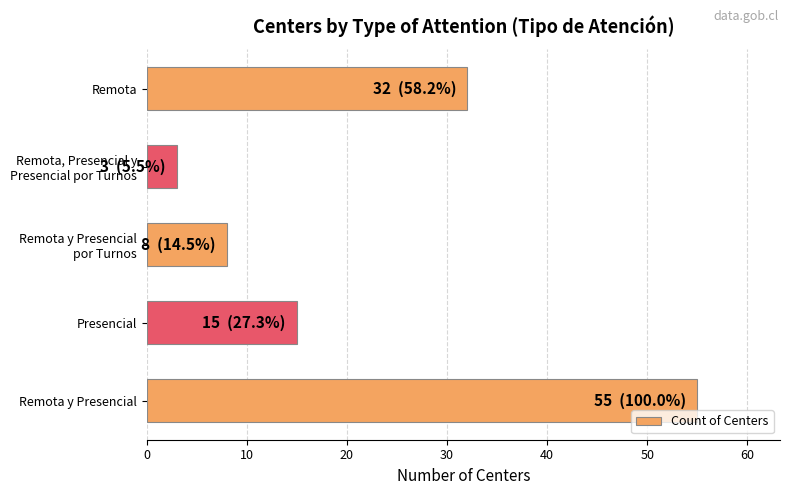

Rank the categories by value from highest to lowest.

Remota y Presencial, Remota, Presencial, Remota y Presencial
por Turnos, Remota, Presencial y
Presencial por Turnos